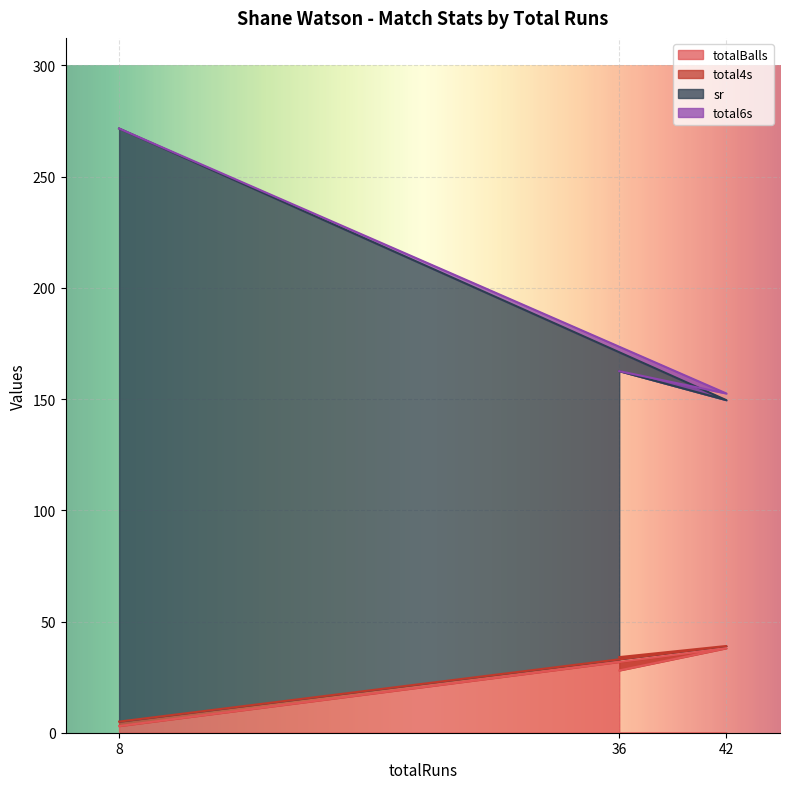

Which category has the highest value in the totalBalls series?

42